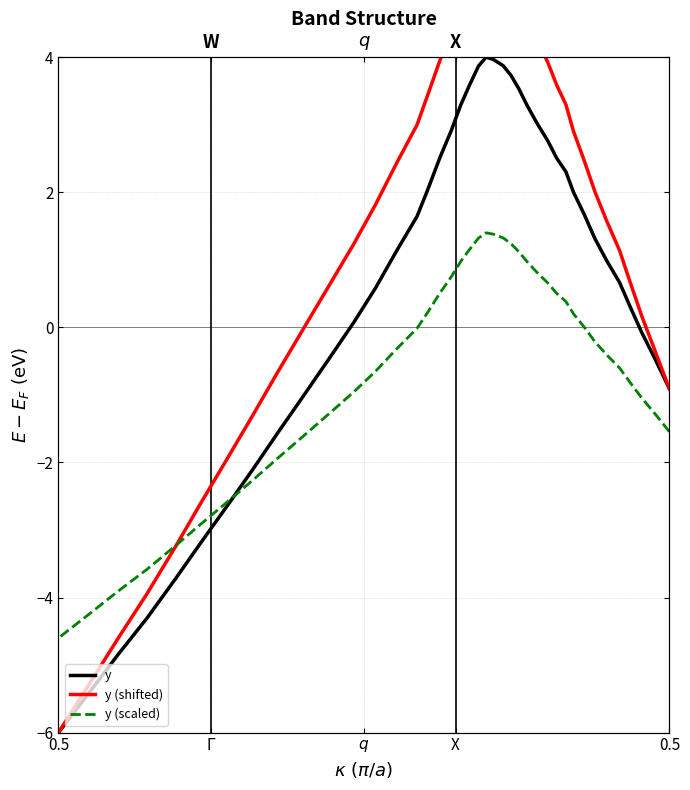

Is the value of y (scaled) at 24 greater than the value of y at 27?

No